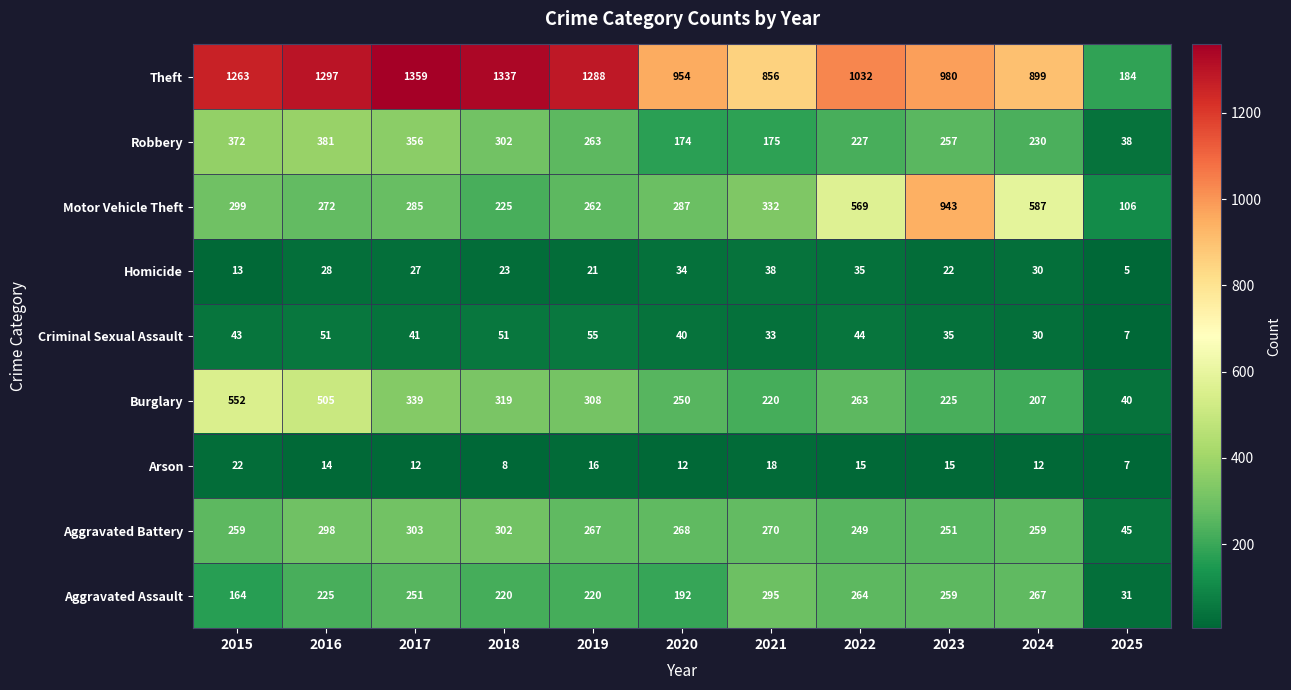

What is the sum of all Motor Vehicle Theft values?

4167